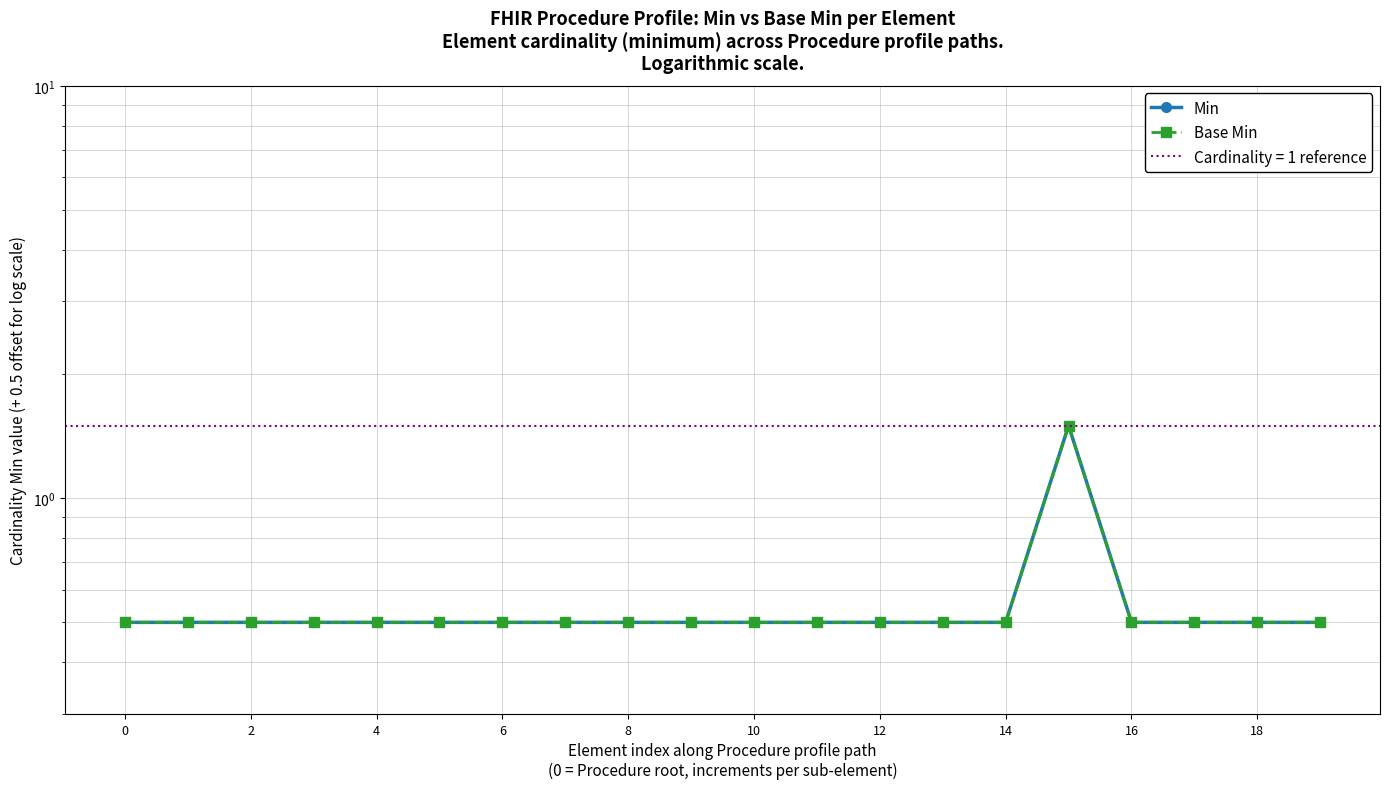

True or false: Base Min has a value of 0.7 at 18.

False